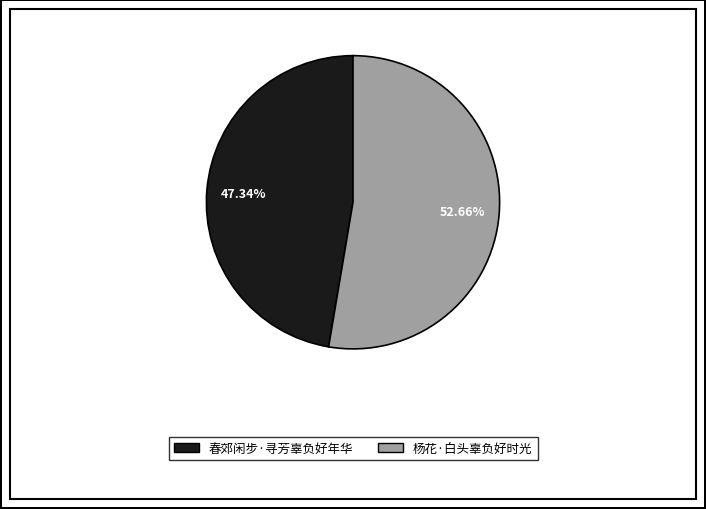

To the nearest percent, what percentage of the pie is 杨花·白头辜负好时光?

53%